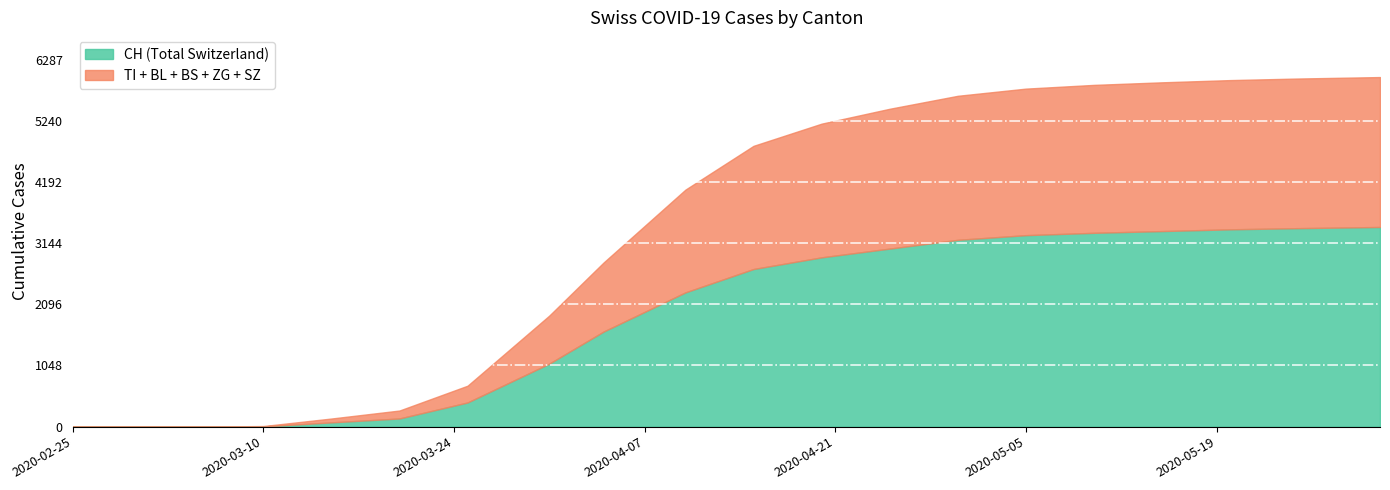

Reading right to left, what are all the values shown in this chart?

CH: 3420	3400	3380	3350	3320	3280	3200	3050	2900	2700	2300	1630	1079	414	140	73	4	0	0	0
TI: 831	830	828	825	820	810	790	760	720	650	520	314	202	85	67	61	0	0	0	0
BL: 538	537	536	535	533	530	525	515	500	470	410	298	242	46	18	5	2	0	0	0
BS: 835	834	832	830	826	820	810	790	760	710	610	434	292	128	46	0	4	0	0	0
ZG: 121	120	119	118	117	115	112	108	100	90	70	46	39	18	5	0	0	0	0	0
SZ: 243	242	241	240	238	235	230	222	210	190	150	92	48	10	0	0	0	0	0	0